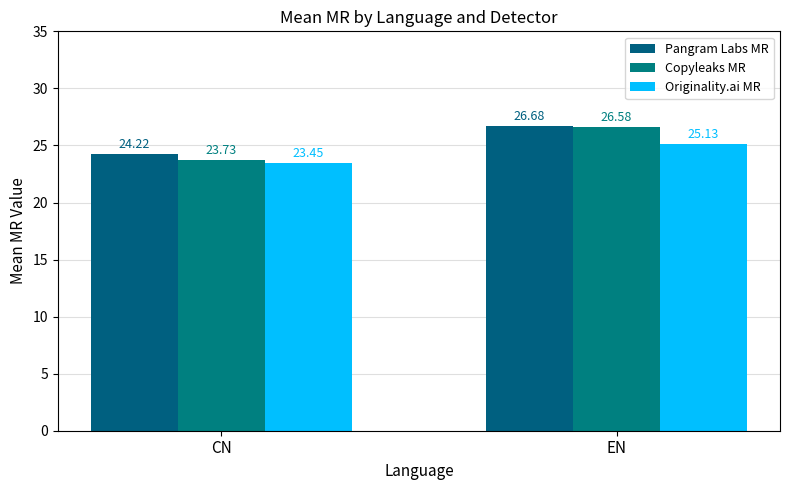

List the series in order of their overall mean, lowest first.

Originality.ai MR, Copyleaks MR, Pangram Labs MR